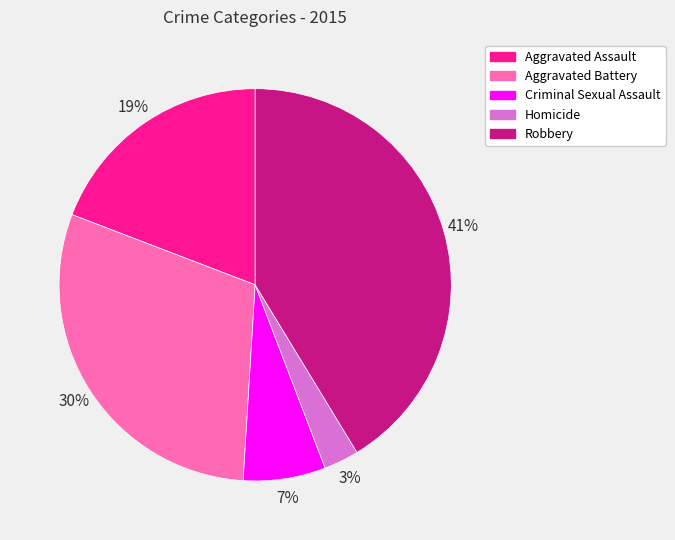

Rank the categories by value from highest to lowest.

Robbery, Aggravated Battery, Aggravated Assault, Criminal Sexual Assault, Homicide